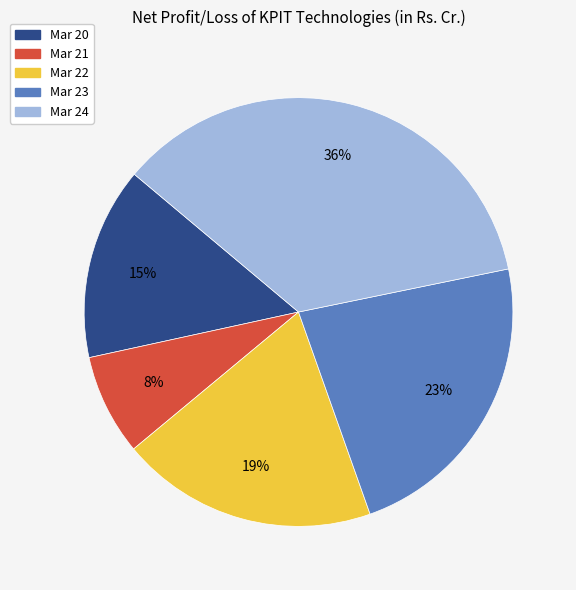

What percentage is the Mar 21 slice, to the nearest percent?

8%